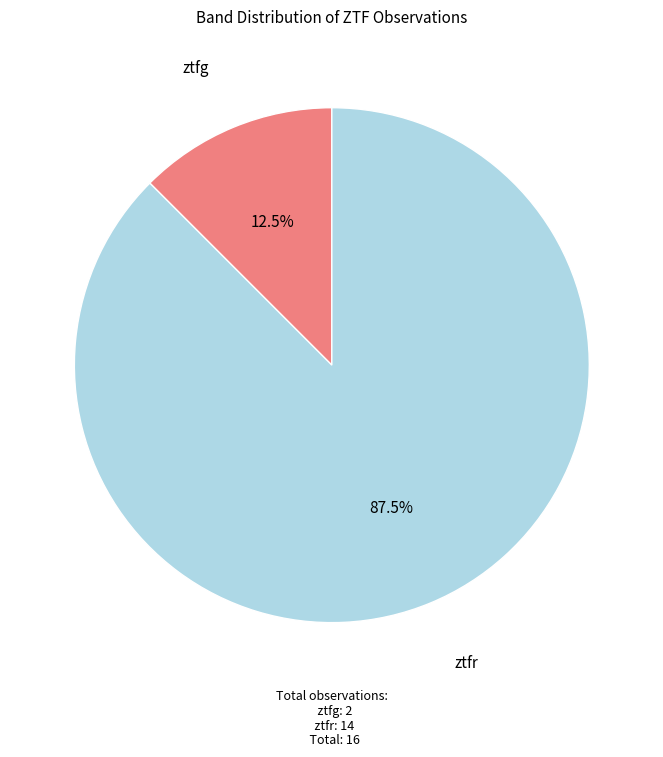

Does any single category account for the majority?

Yes